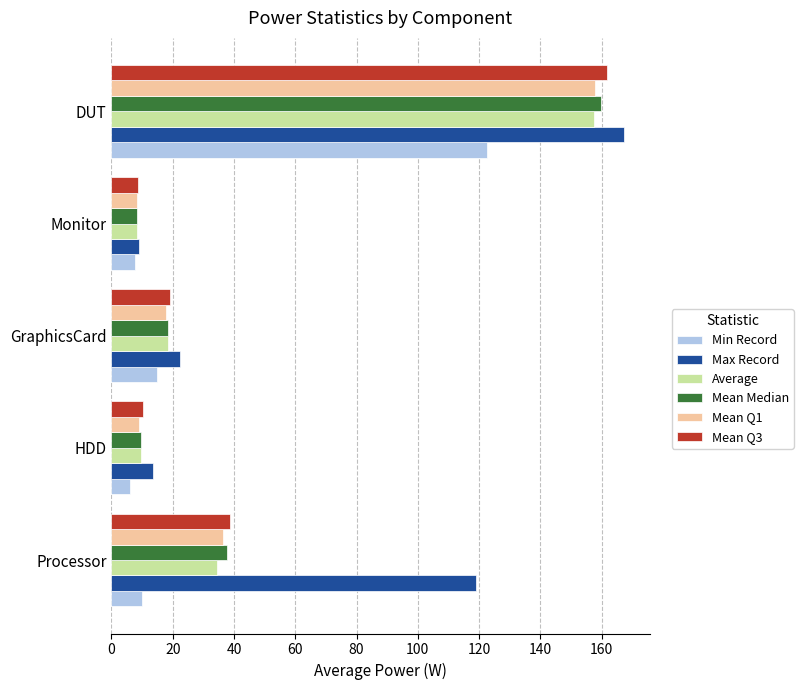

List the labels in order of Min Record value, smallest first.

HDD, Monitor, Processor, GraphicsCard, DUT